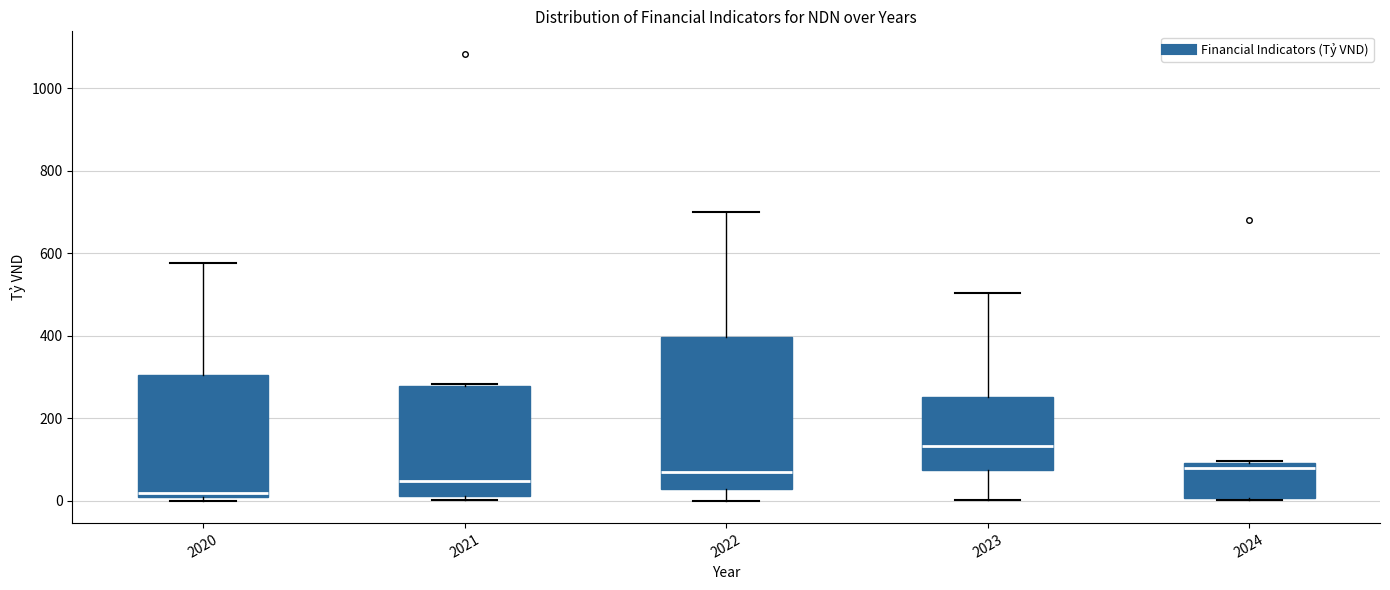

Reading left to right, transcribe this box plot: for each box, give where its median line is, the range the box spans, and where its two whiskers end, as read against the y-axis. The values are not printed on the chart, so give them approximately, as read against the axis.

2020: median 20, box 0 to 300, whiskers 0 (just below the box's lower edge) to 580
2021: median 40, box 20 to 280, whiskers 0 to 280
2022: median 80, box 20 to 400, whiskers 0 to 700
2023: median 140, box 80 to 260, whiskers 0 to 500
2024: median 80, box 0 to 100, whiskers 0 to 100